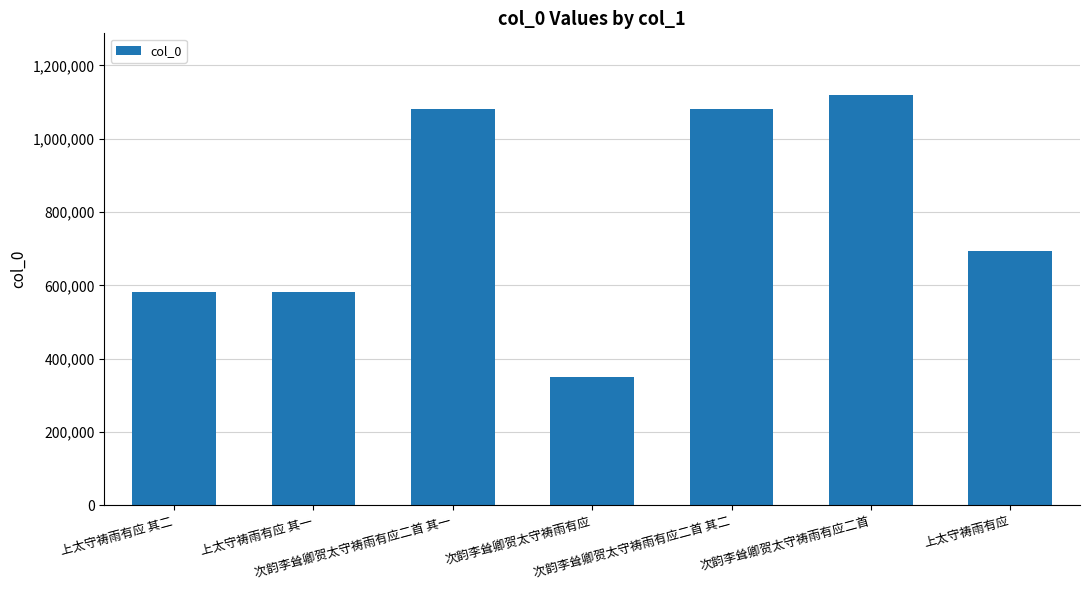

Which has a higher value, 次韵李耸卿贺太守祷雨有应 or 上太守祷雨有应?

上太守祷雨有应